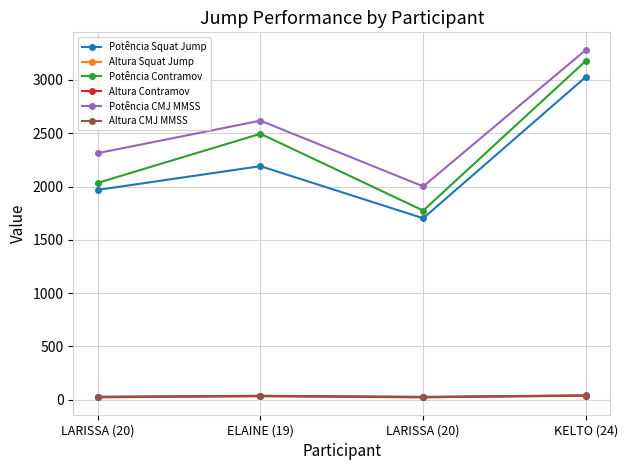

What are all the series names shown in the legend?

Potência Squat Jump, Altura Squat Jump, Potência Contramov, Altura Contramov, Potência CMJ MMSS, Altura CMJ MMSS